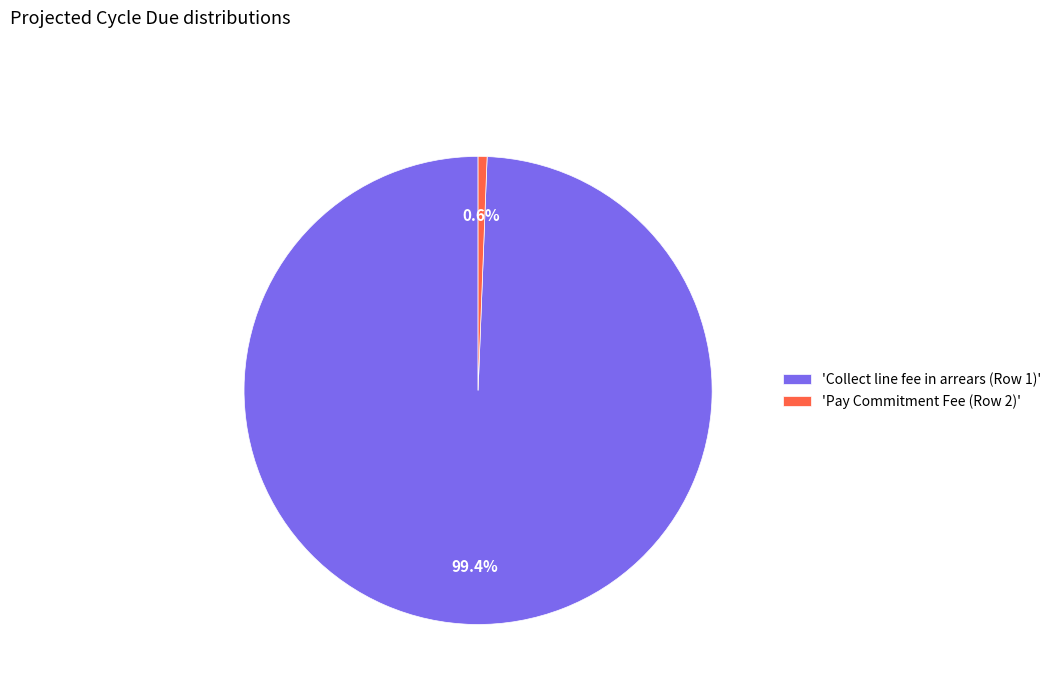

Which has a higher value, 'Pay Commitment Fee (Row 2)' or 'Collect line fee in arrears (Row 1)'?

'Collect line fee in arrears (Row 1)'